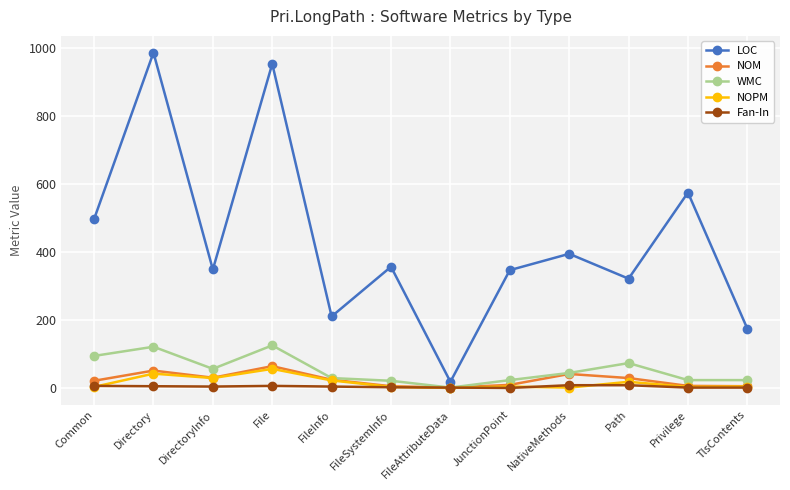

Does the chart have visible grid lines?

Yes